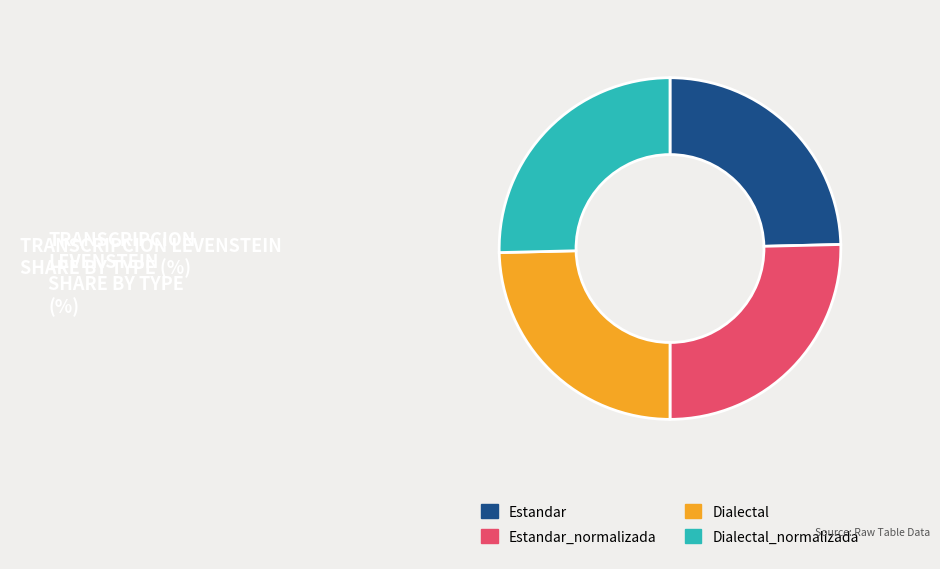

Do Dialectal and Estandar together represent more than half of the pie?

No